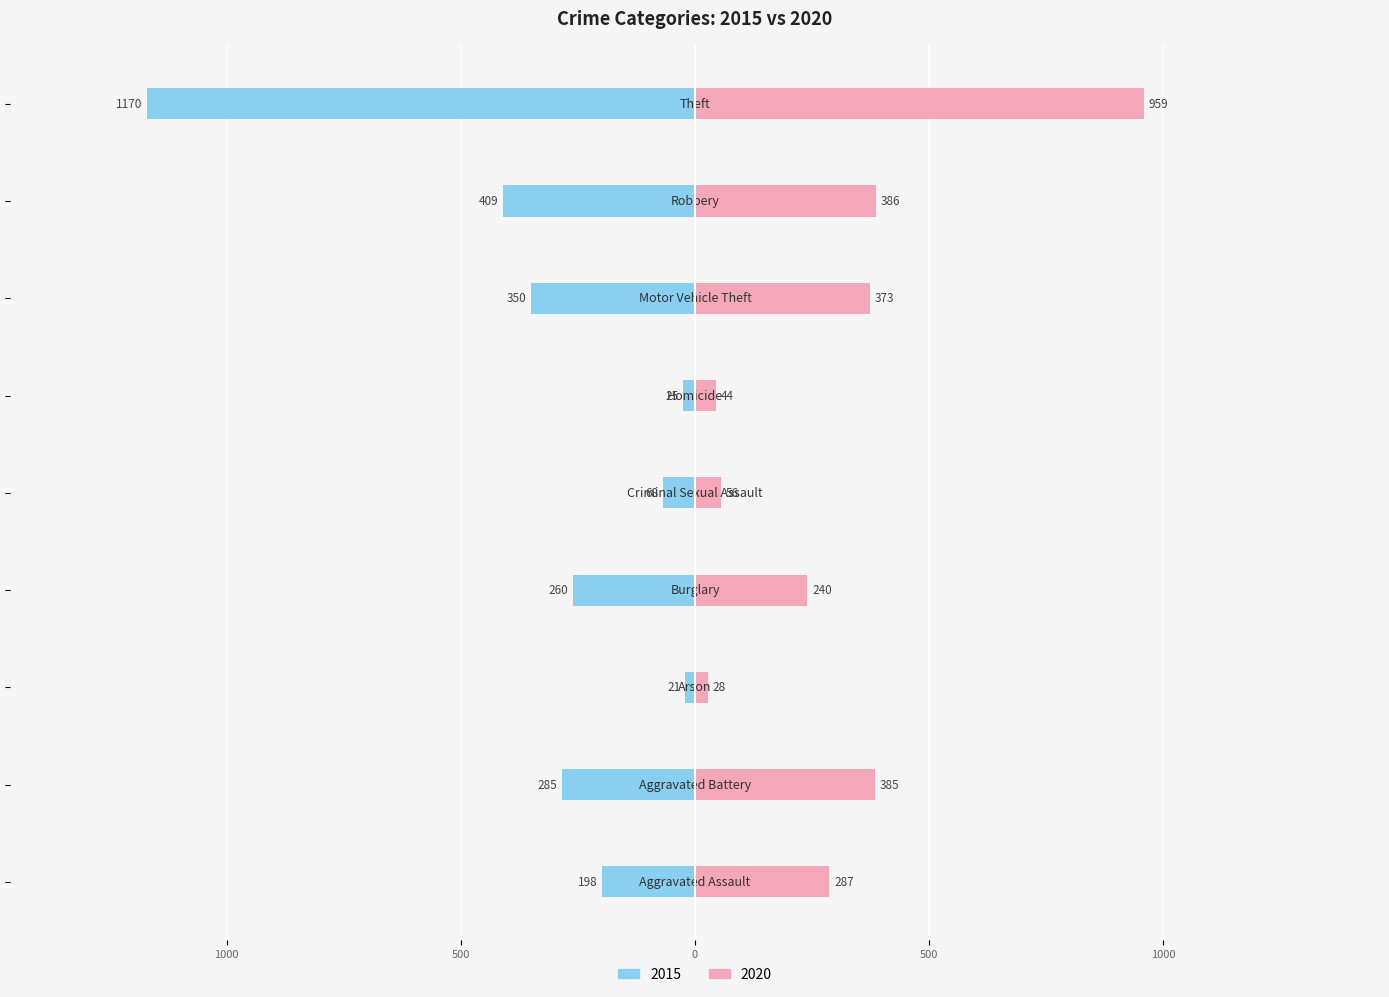

Reading left to right, list all the values displayed in this chart.

2015: -198	-285	-21	-260	-68	-25	-350	-409	-1170
2020: 287	385	28	240	56	44	373	386	959